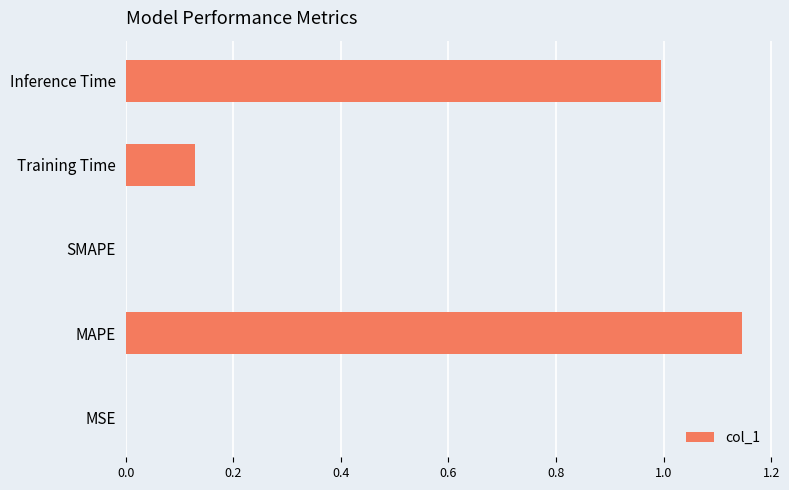

What is the change in value from MAPE to SMAPE?

-1.1